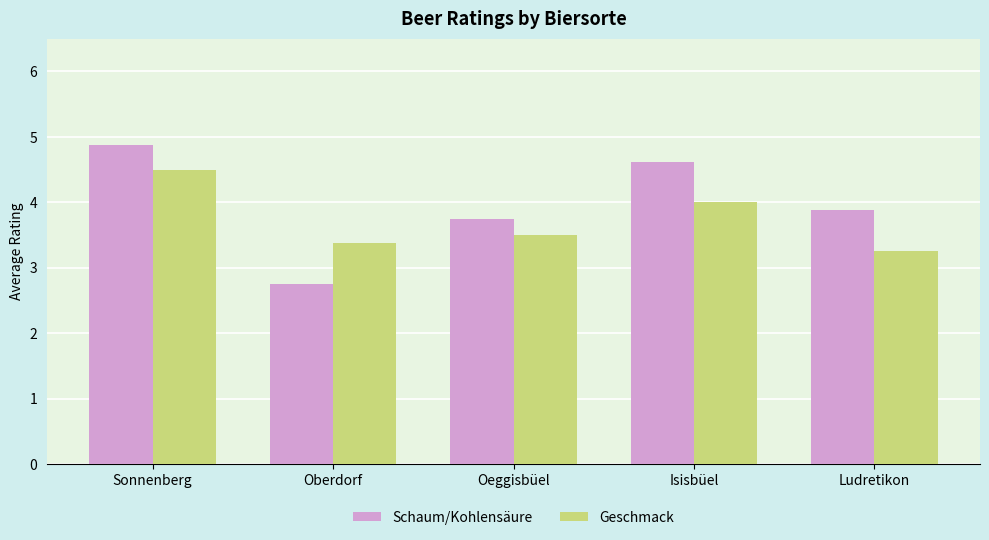

What is the difference between the highest and lowest values at Isisbüel?

0.6